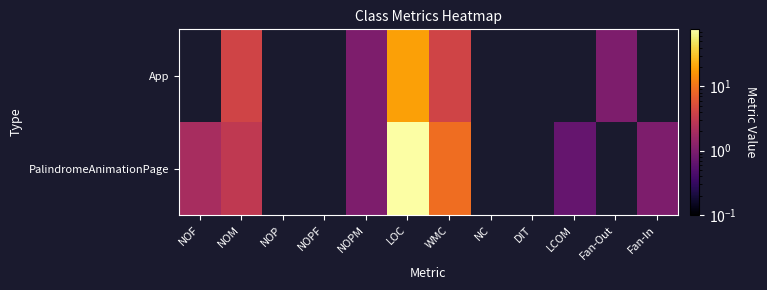

The App series shows 1.0 at NOPM. True or false?

True